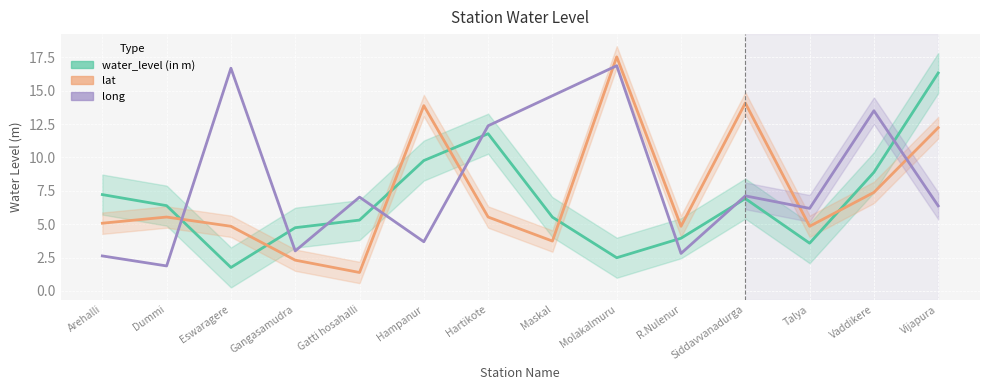

How many categories are shown in the chart?

14